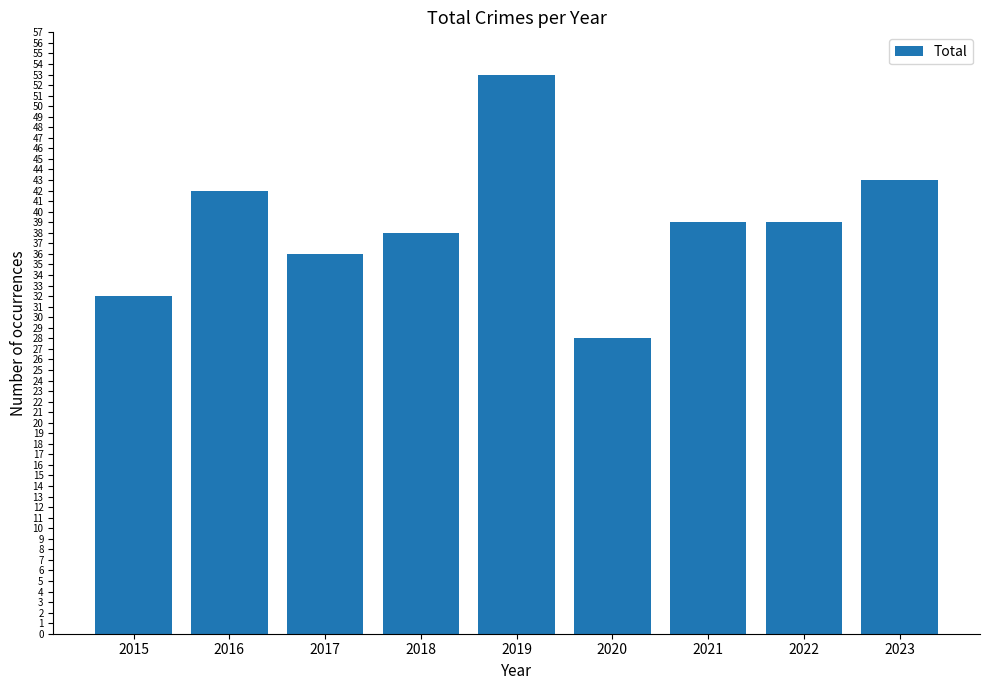

What is the change in value from 2020 to 2021?

+11